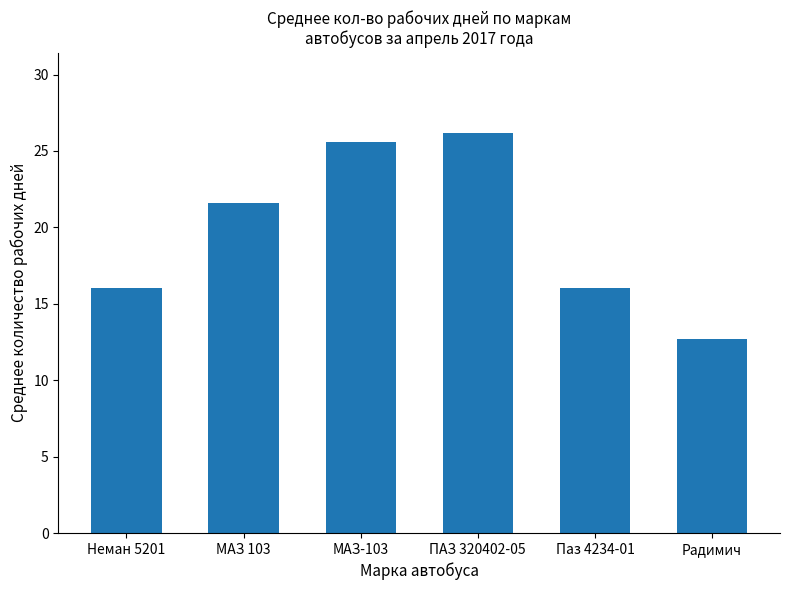

What is the label of the 3rd bar from the right?

ПАЗ 320402-05